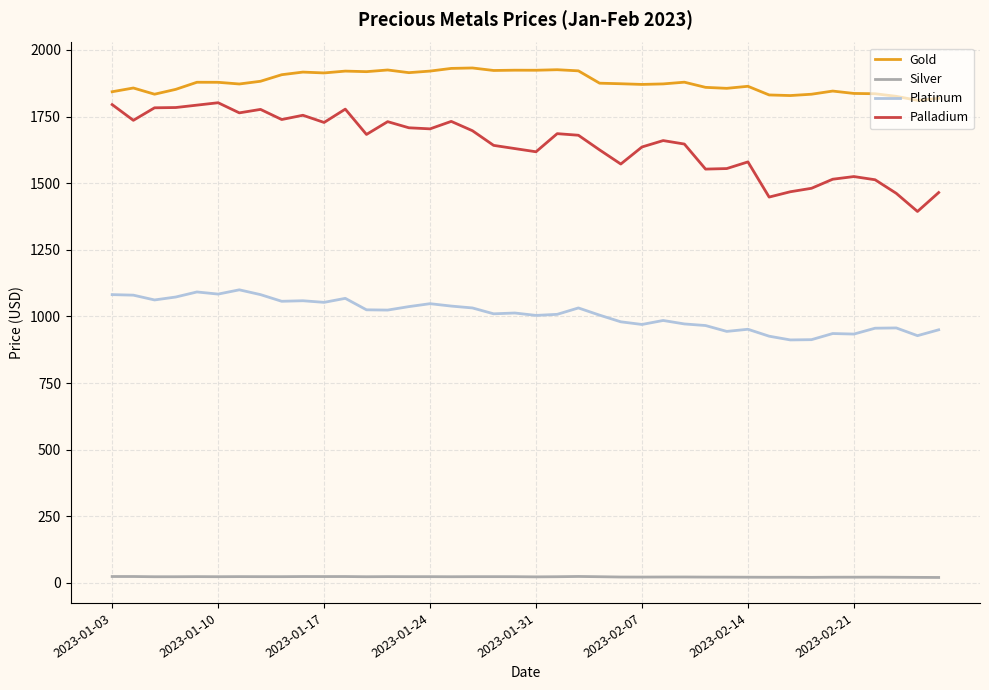

Which series has the largest total across all categories?

Gold